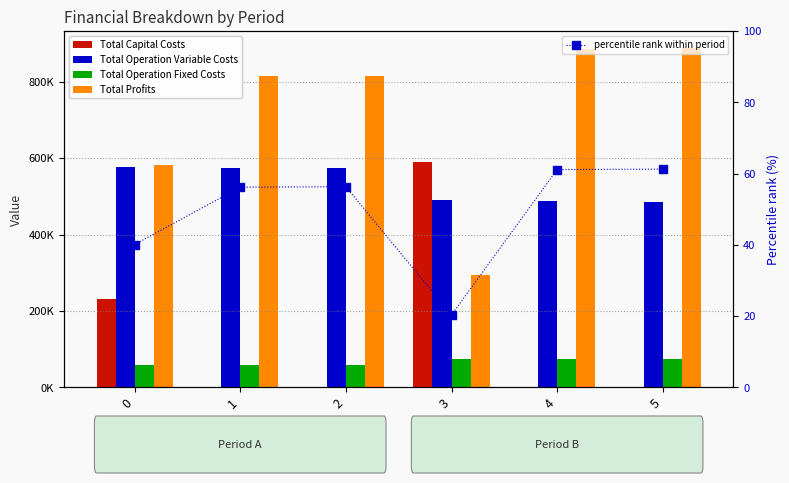

Is the value of Total Profits at 5 greater than the value of percentile rank within period at 5?

Yes